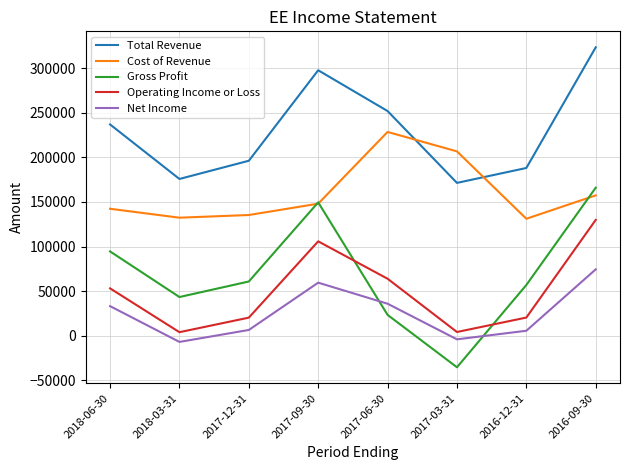

How many distinct data groups are displayed?

5